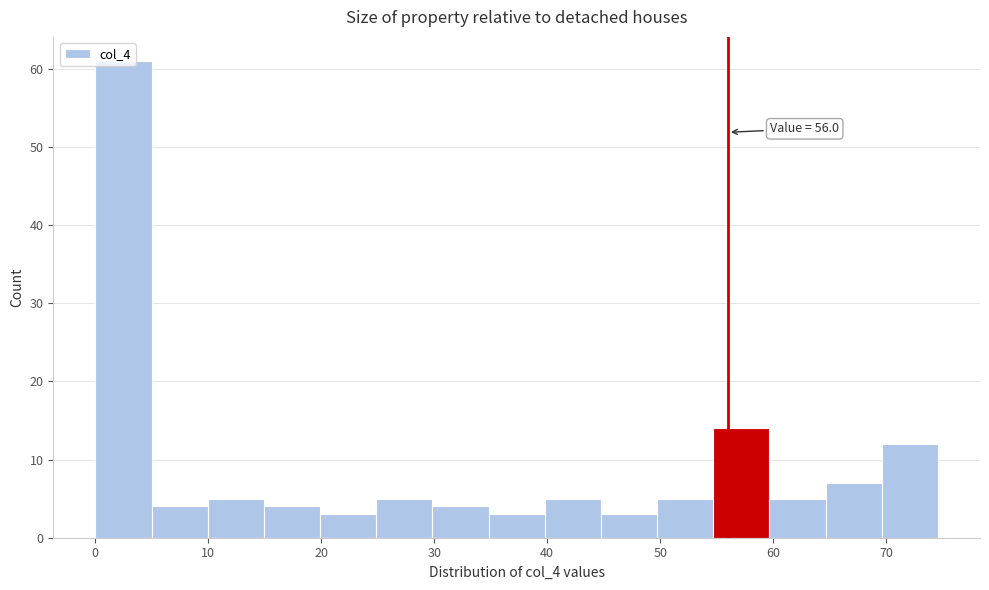

Which range on the x-axis has the tallest bar?

0 to 5